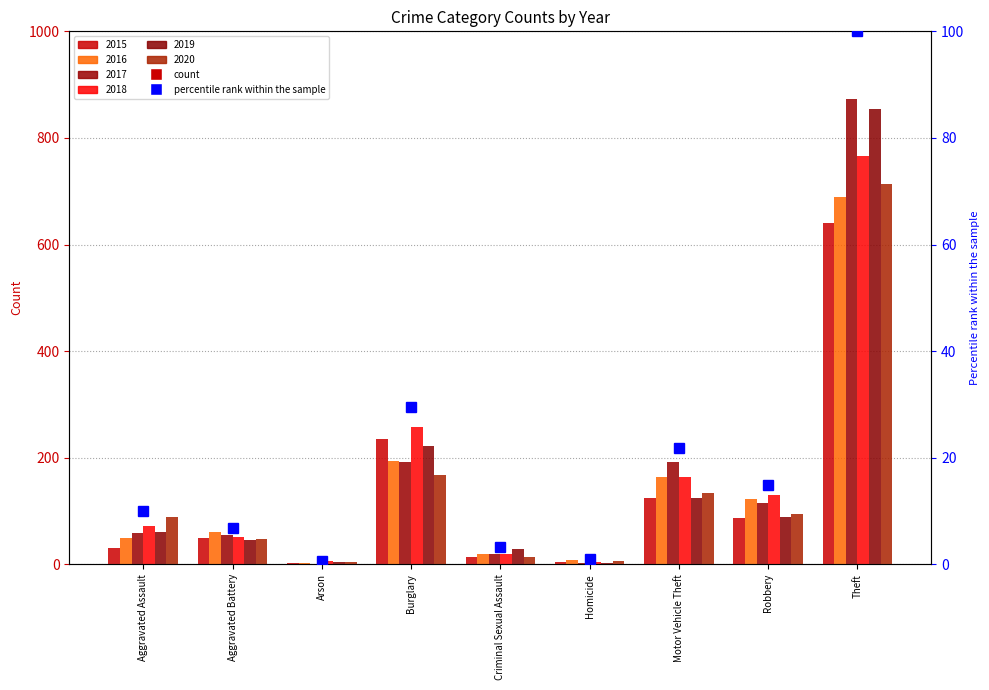

Which category has the lowest value across all series?

Arson